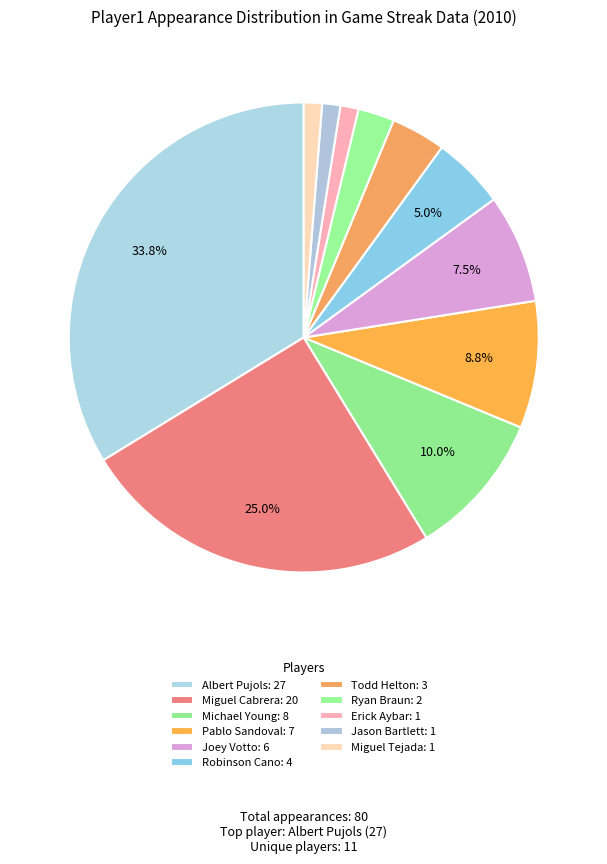

Between Ryan Braun and Jason Bartlett, which is larger?

Ryan Braun